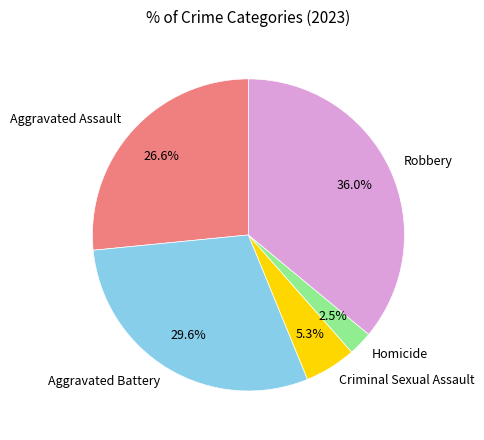

Which has a higher value, Homicide or Criminal Sexual Assault?

Criminal Sexual Assault